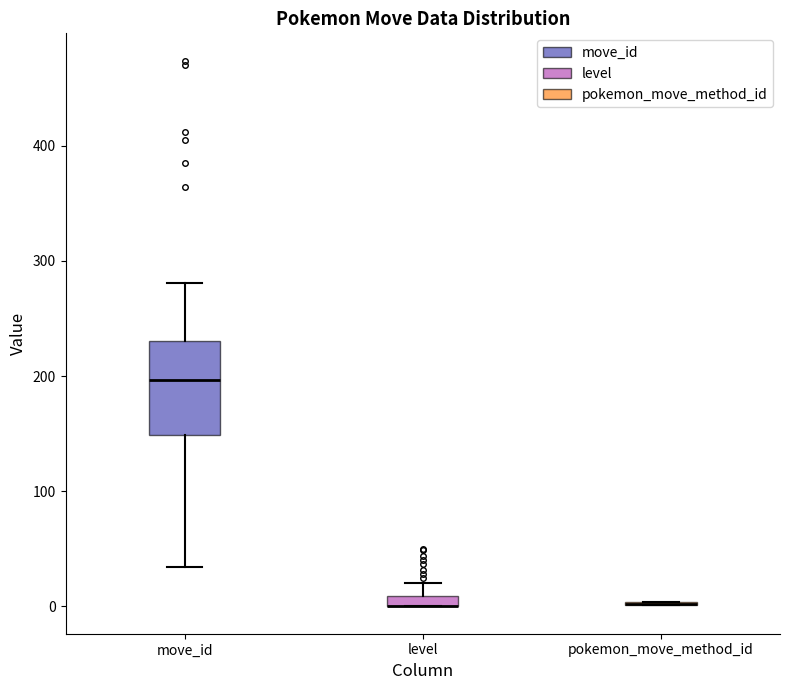

Comparing the boxes themselves (not the whiskers), which one is the tallest?

move_id